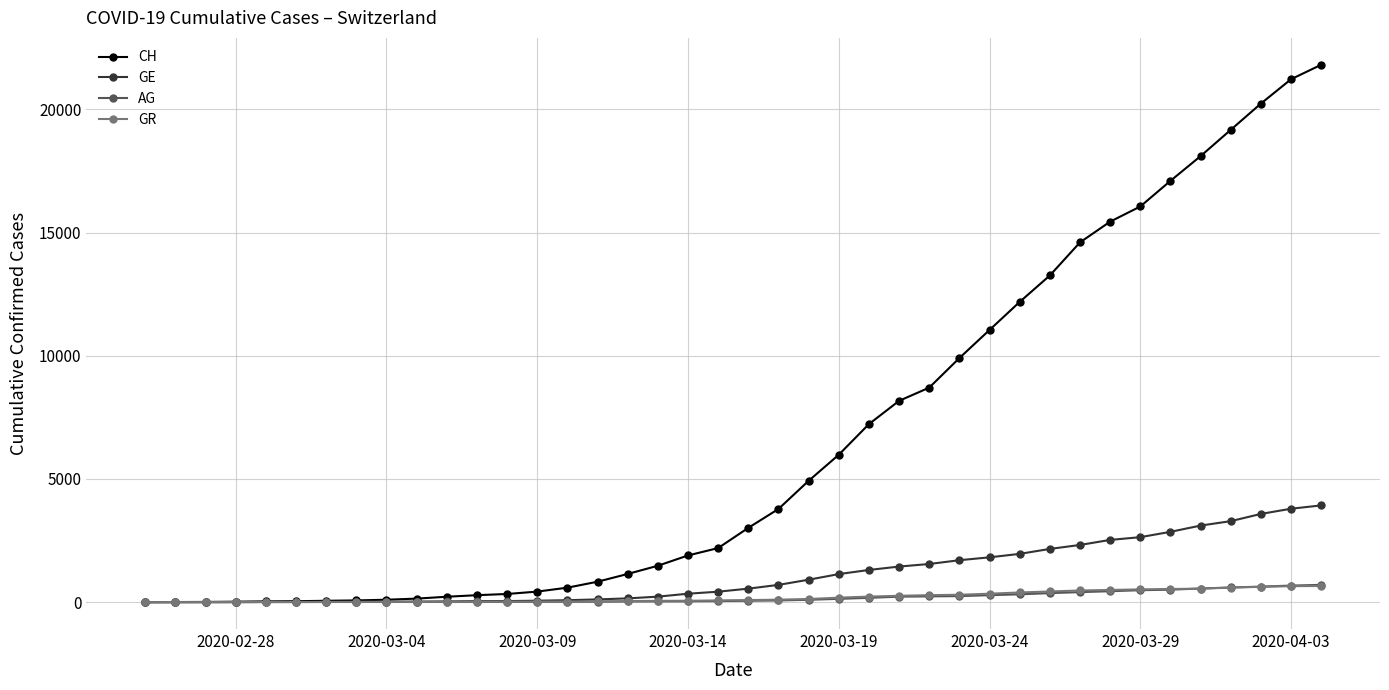

What is the maximum value for GE?

3928